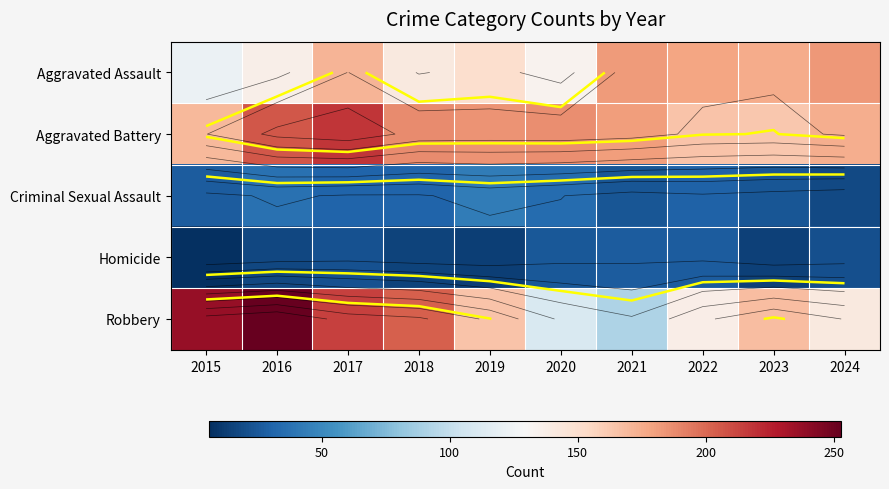

What is the average value of the Criminal Sexual Assault series?

30